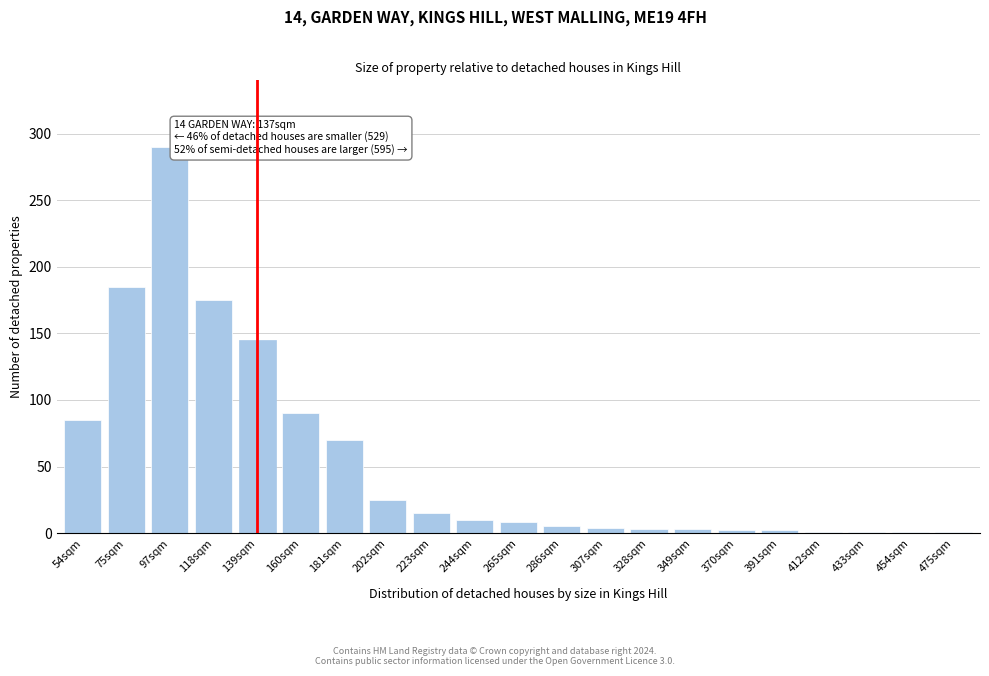

True or false: the data shows 40 at 202sqm.

False